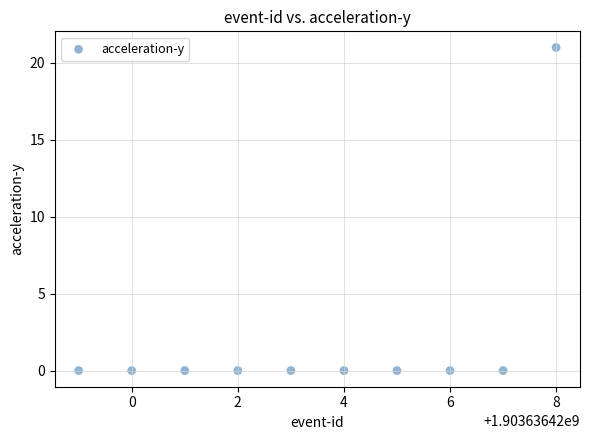

What is the average X value?

1903636424